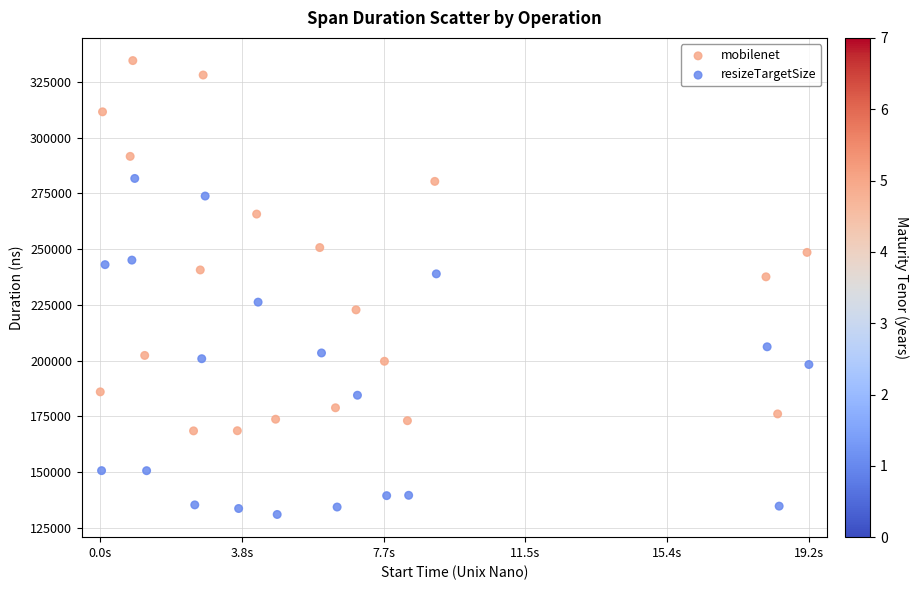

Which series has the widest spread of Y values?

mobilenet